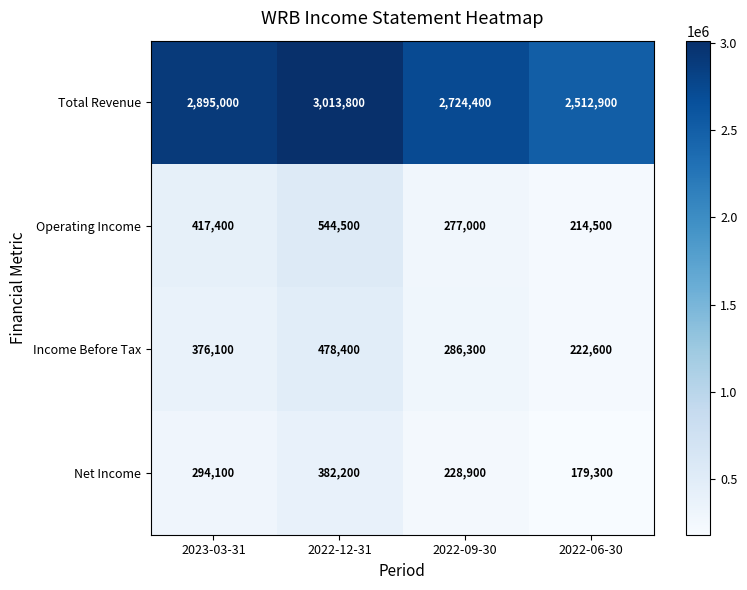

The value of Net Income at 2022-06-30 is 179300. True or false?

True